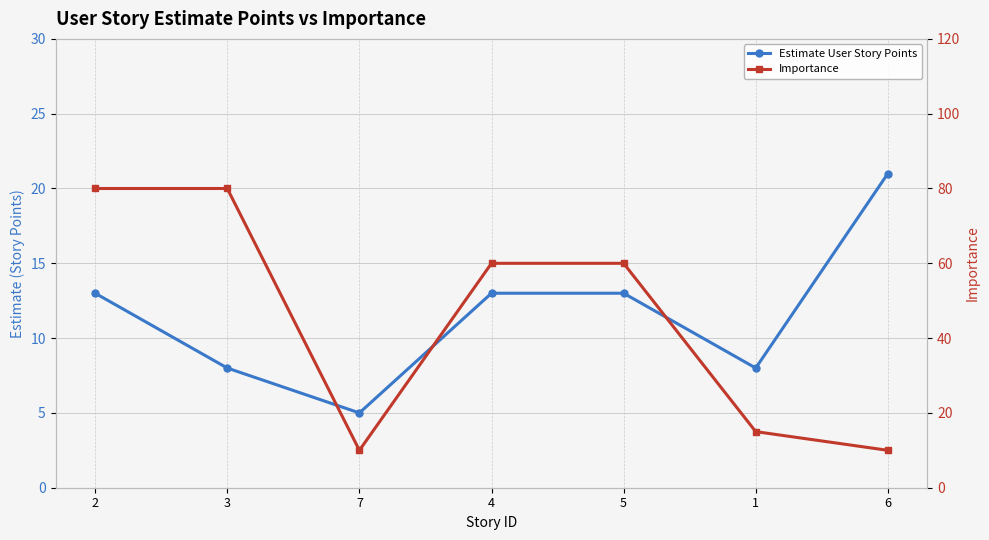

What is the label of the 5th point from the left?

5